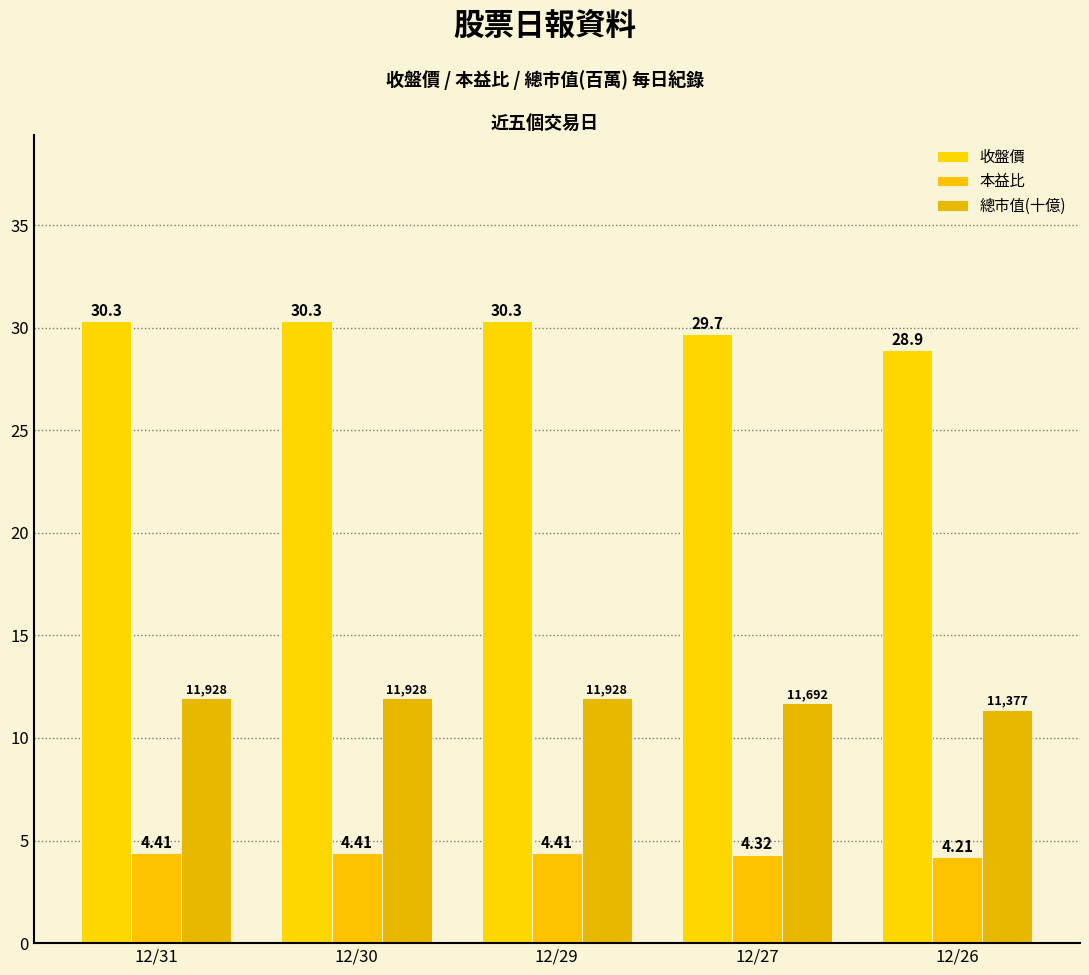

Is it true that 收盤價 equals 46.9 at 12/27?

False